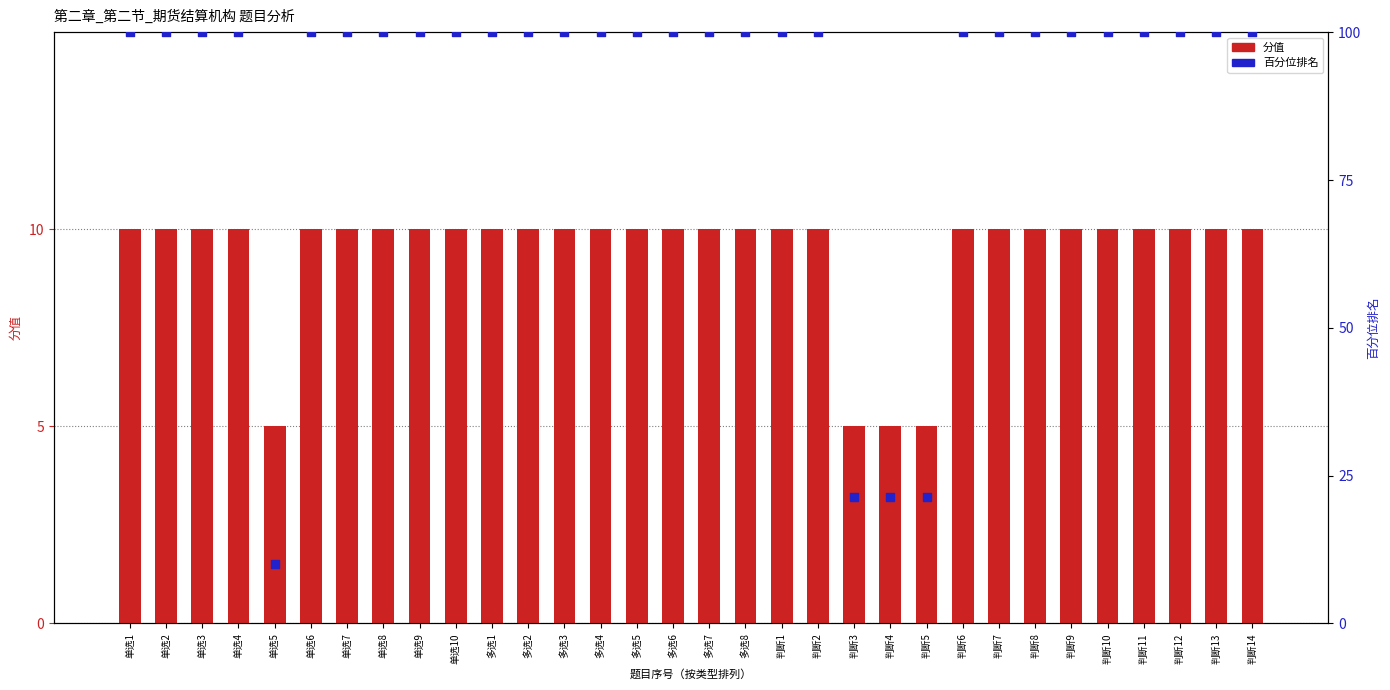

What is the total value across all series at 判断8?

110.0